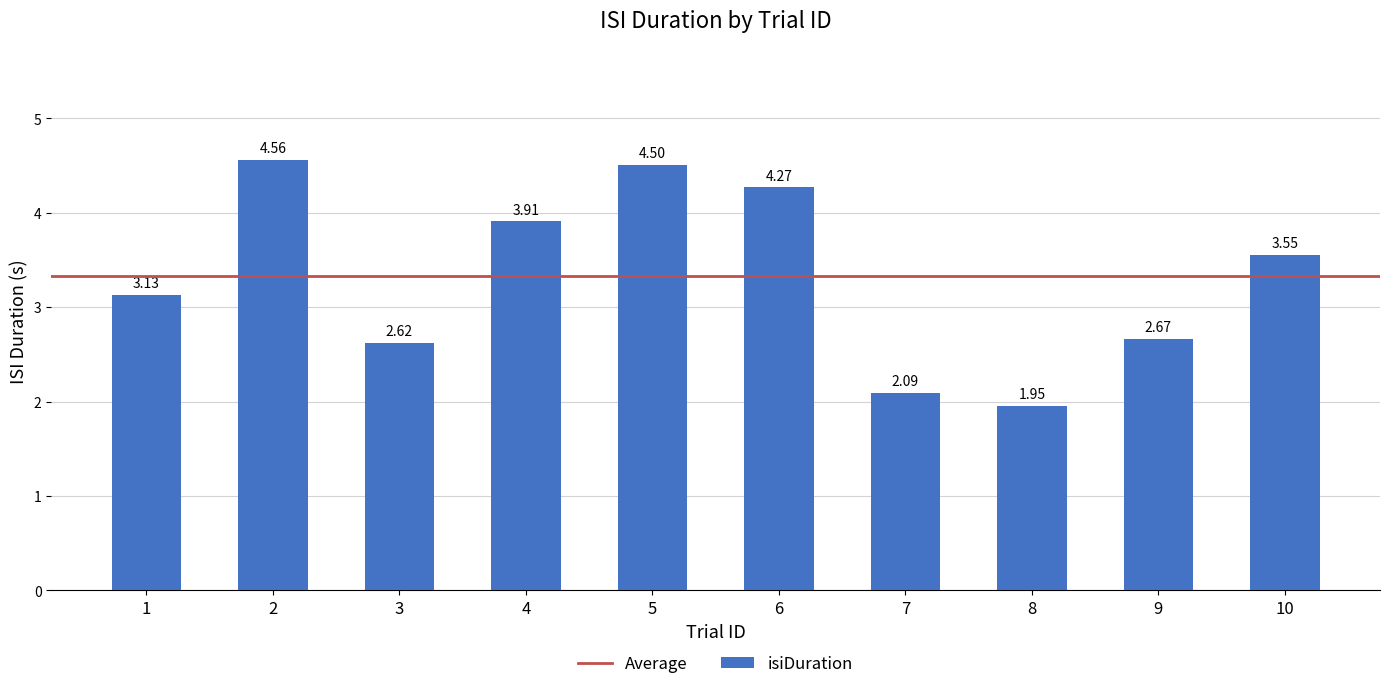

Where does the data first go above 3?

1